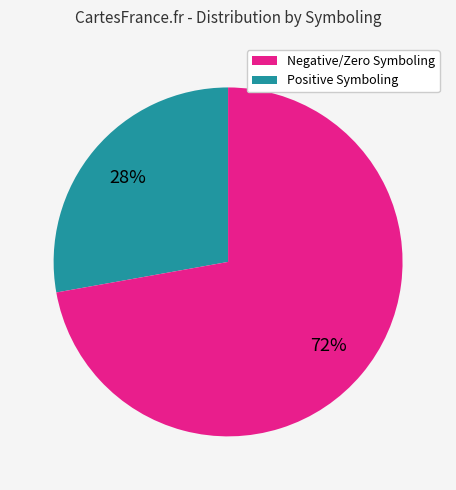

Between Positive Symboling and Negative/Zero Symboling, which is larger?

Positive Symboling